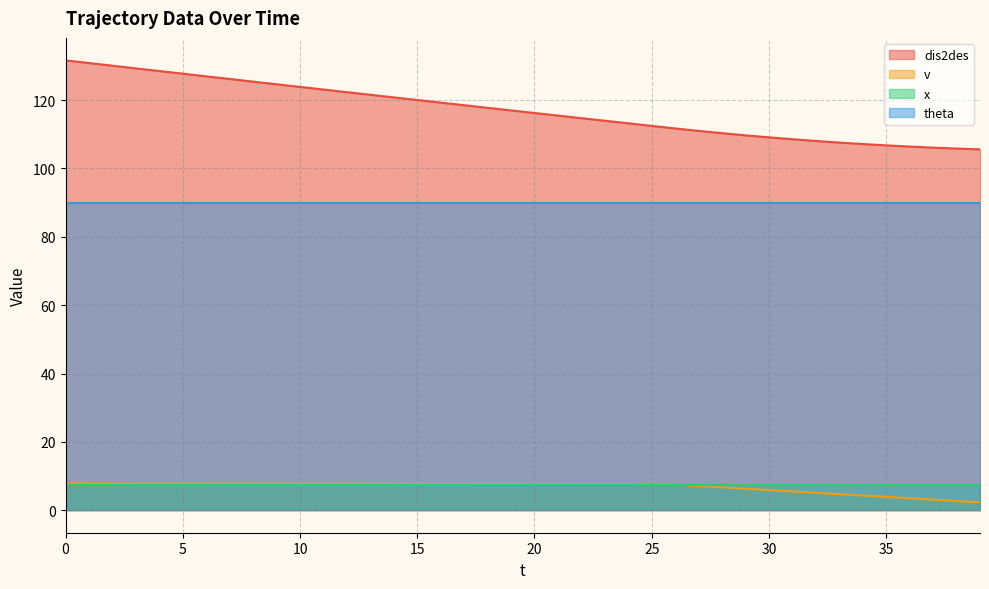

What is the approximate value of v at 1?

7.8